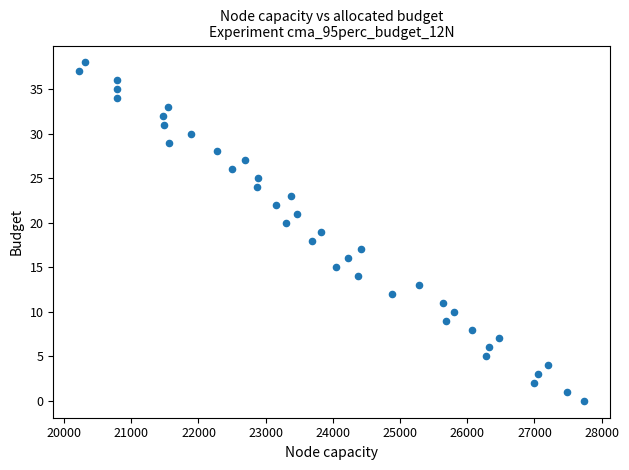

What is the range of Y values (max minus min)?

38